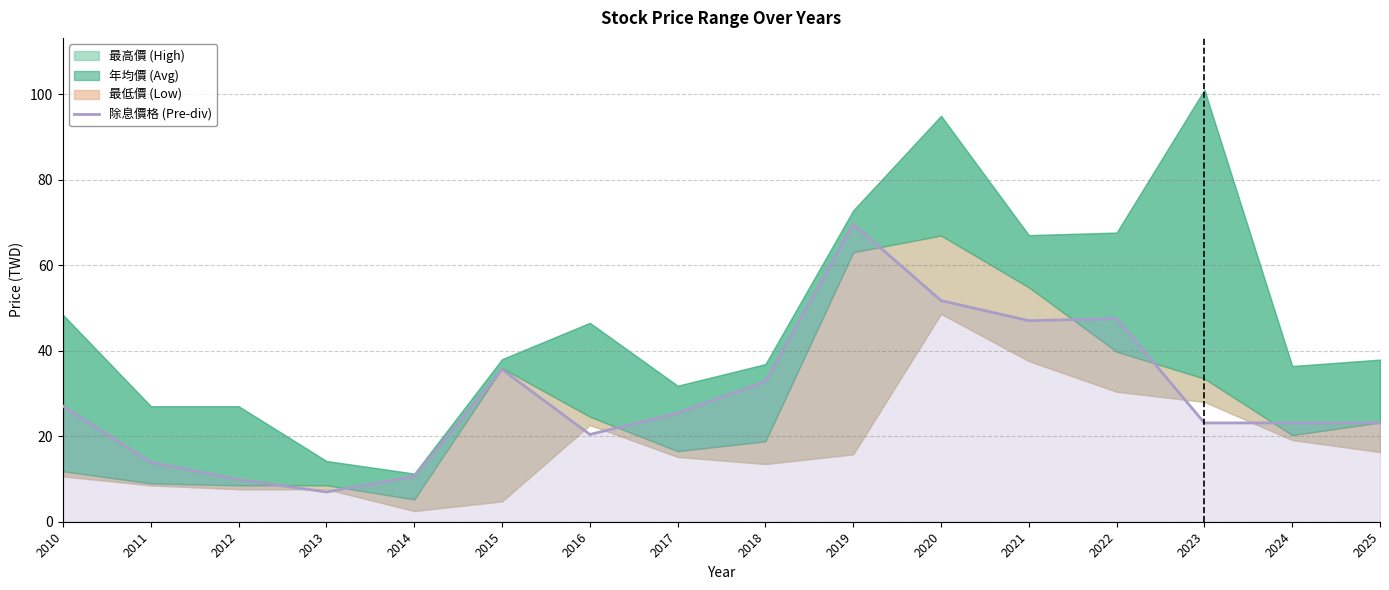

At which category does the data reach its first local valley?

2013